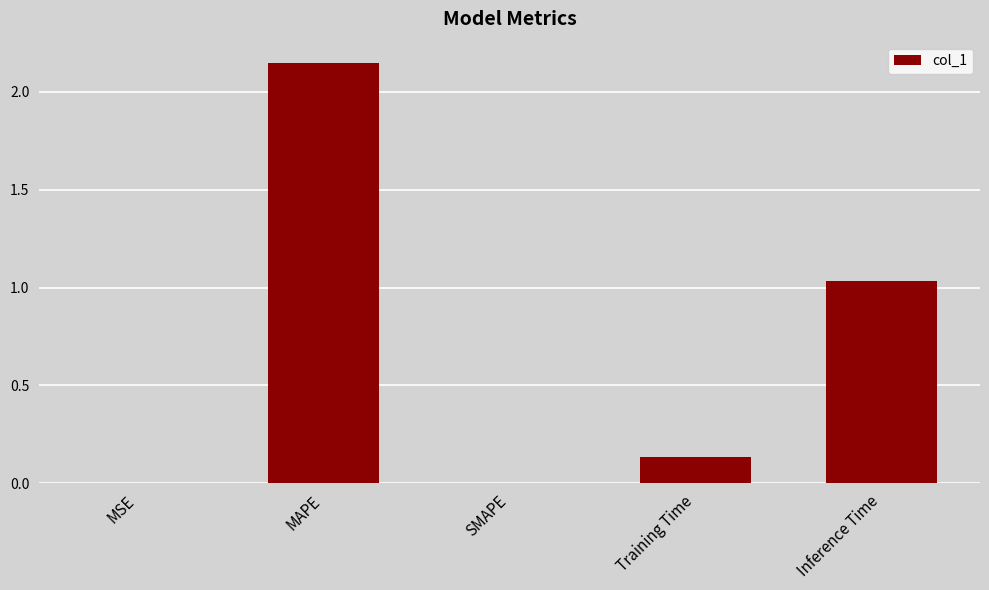

True or false: the data shows 3.3 at MAPE.

False